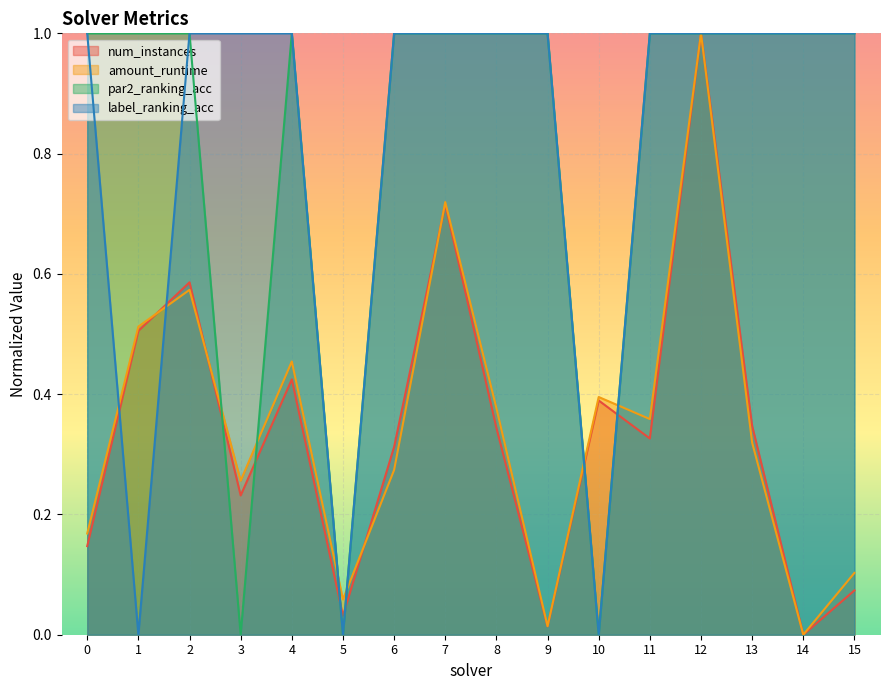

What is the maximum value shown in the chart?

1.0